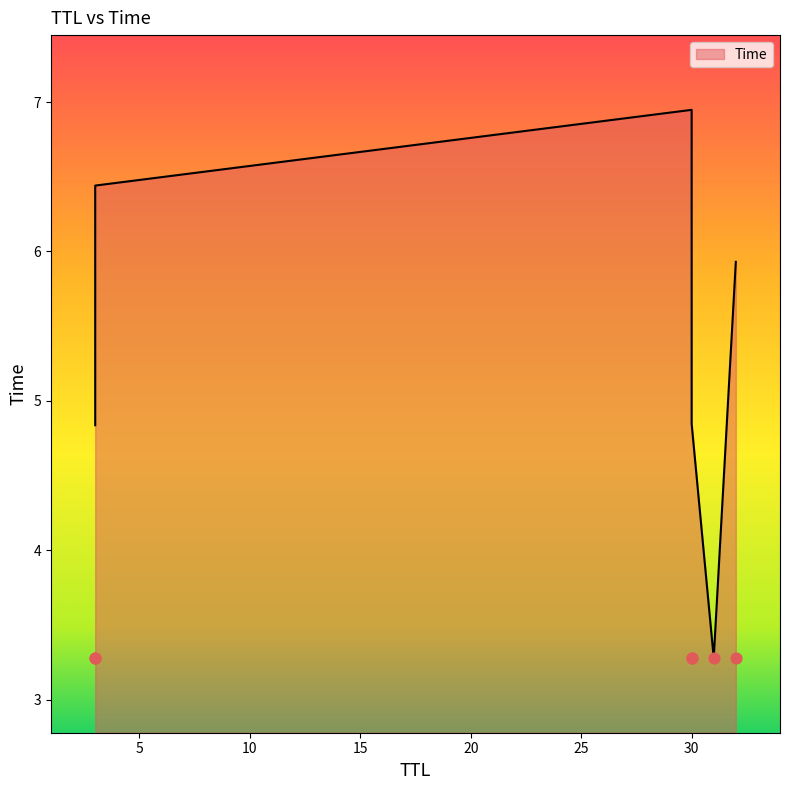

What is the change in value from 31 to 30?

+1.6